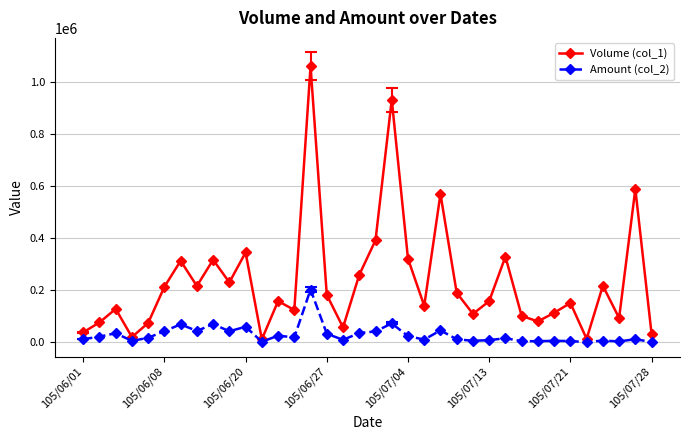

What are all the series names shown in the legend?

Volume (col_1), Amount (col_2)